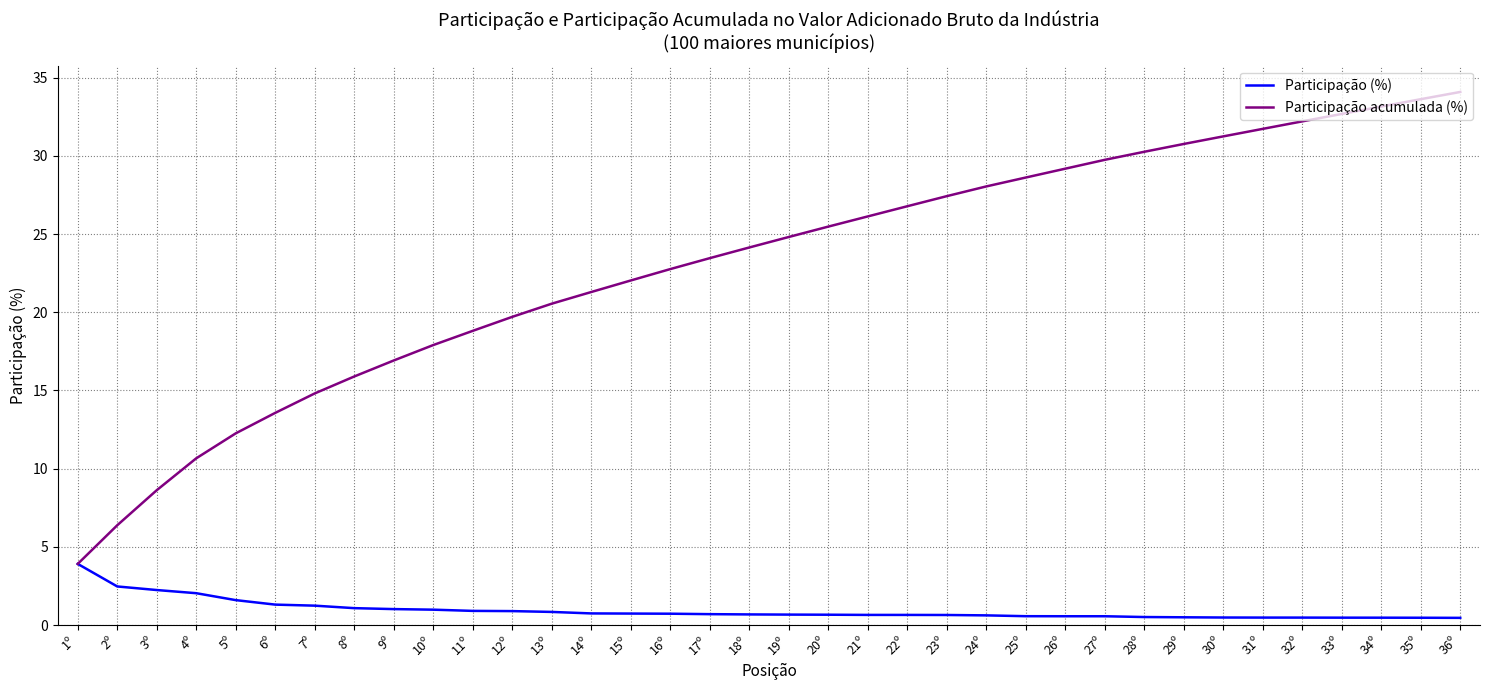

What position from the left is 5º?

5